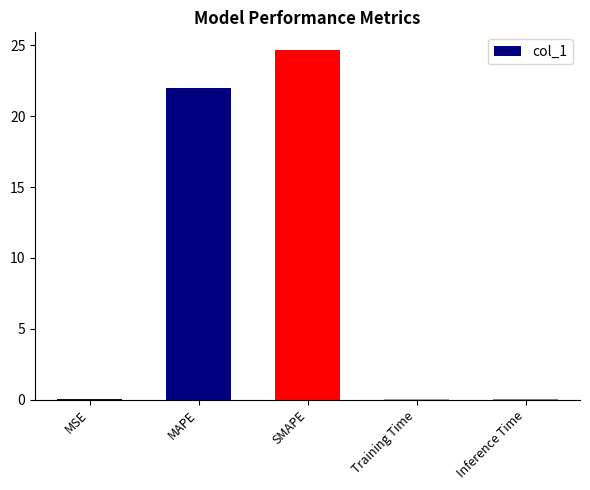

What is the greatest value displayed?

24.7